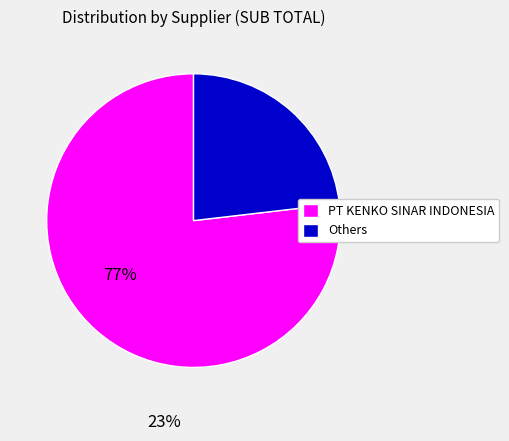

Is there a majority slice in this chart?

Yes